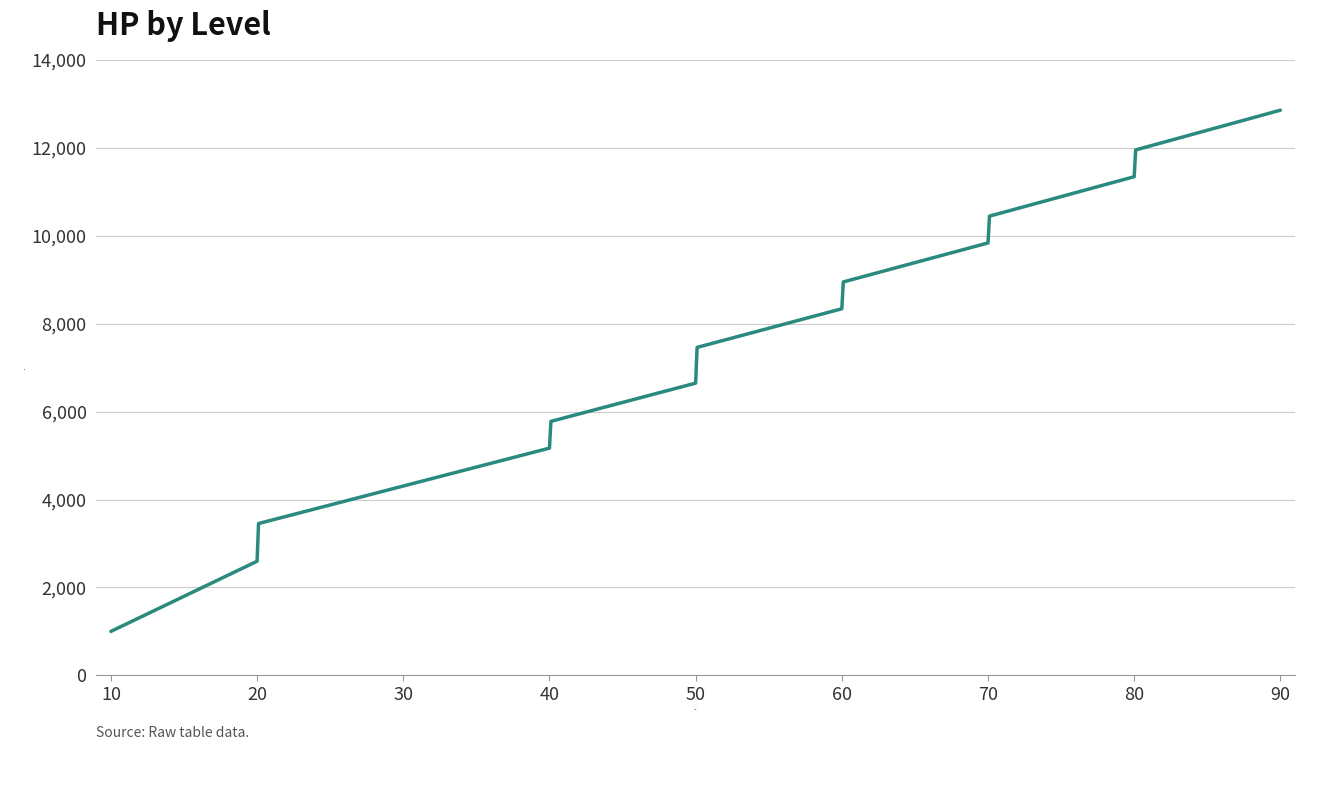

What is the greatest value displayed?

12858